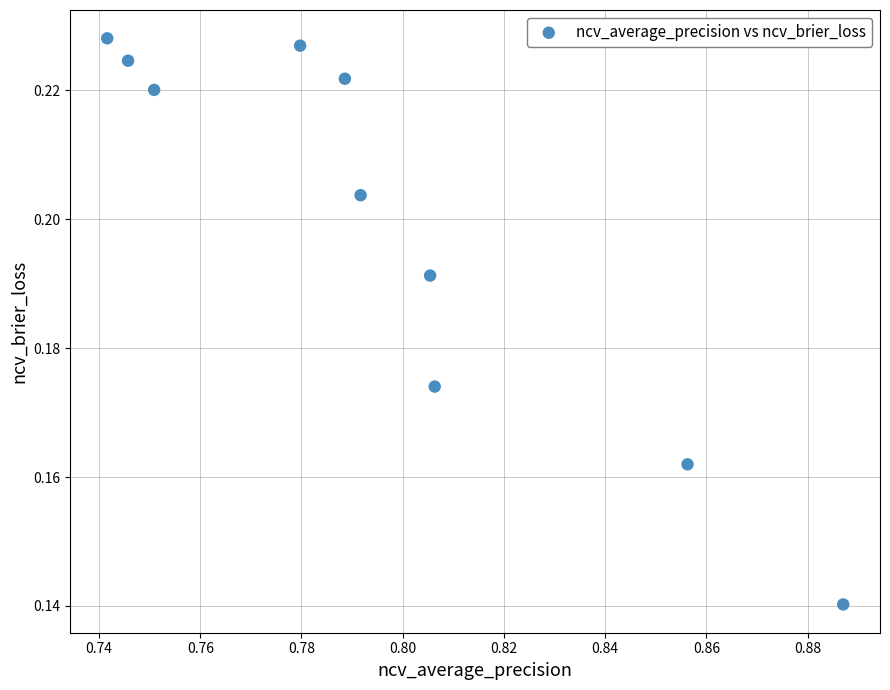

What is the average X value?

0.8